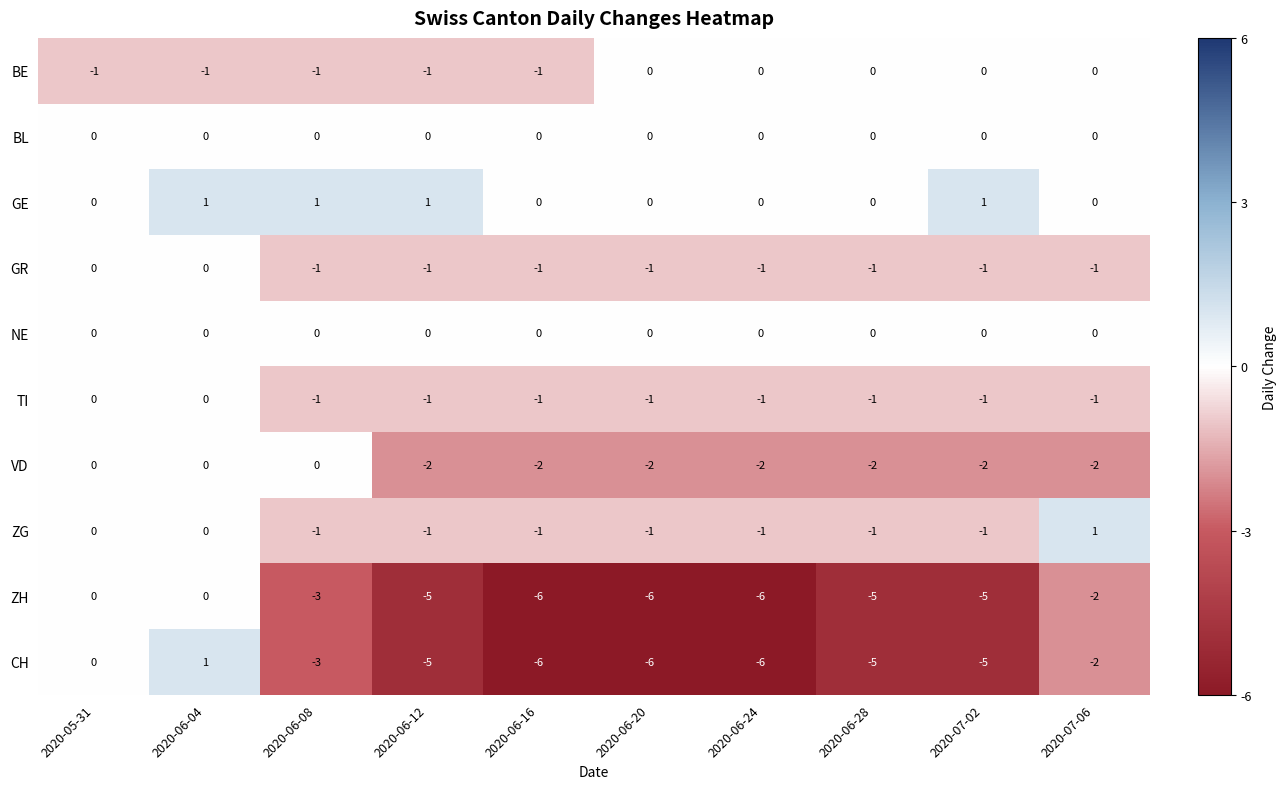

Count the ZG values in the range -1 to 0.

9